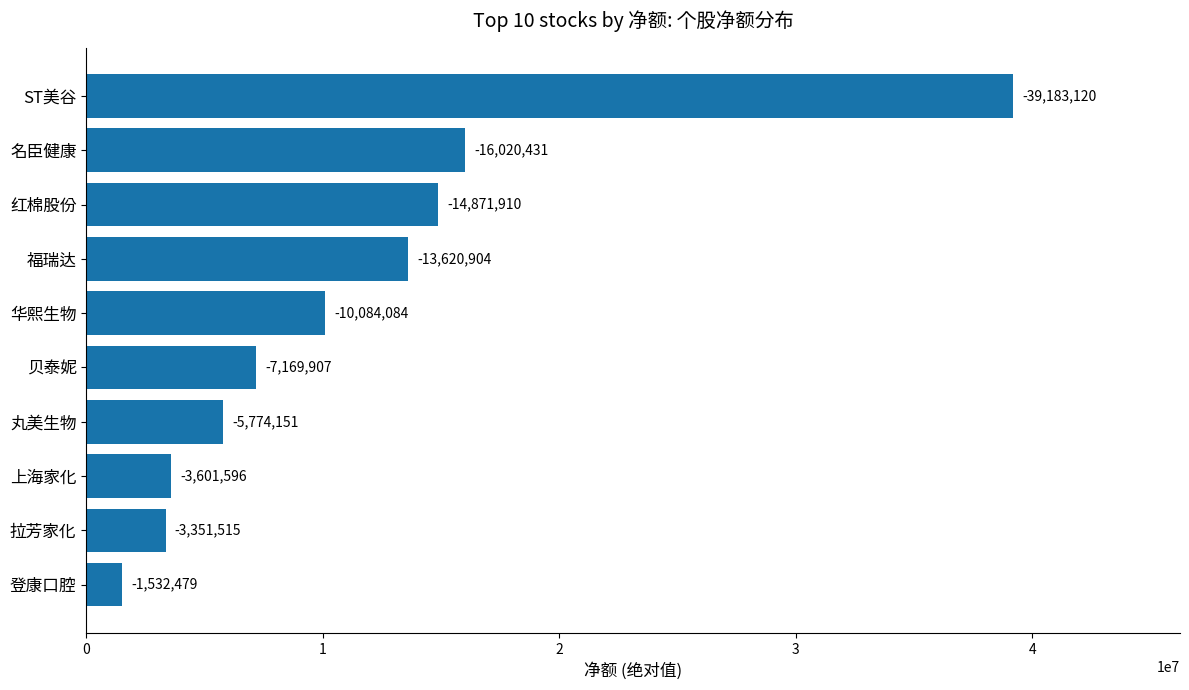

What is the average value?

11521010